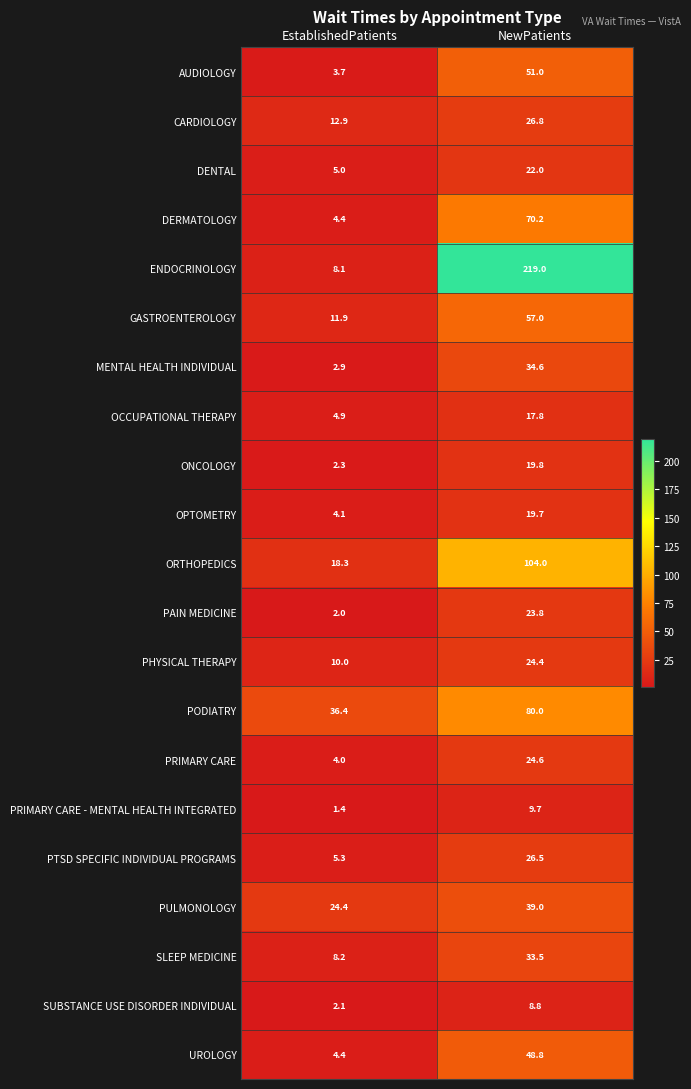

How many data points in PULMONOLOGY are less than 39?

1